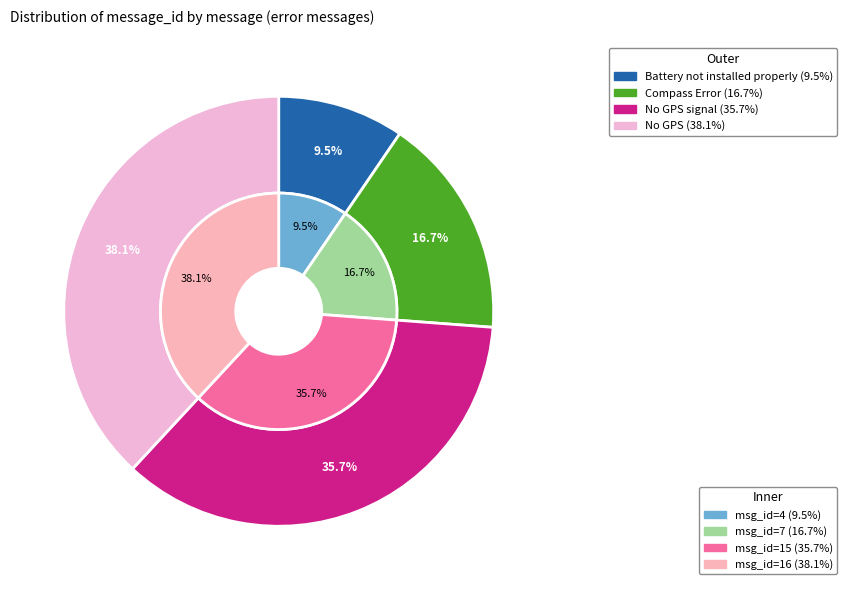

What is the change in value from Battery not installed properly to No GPS signal?

+11